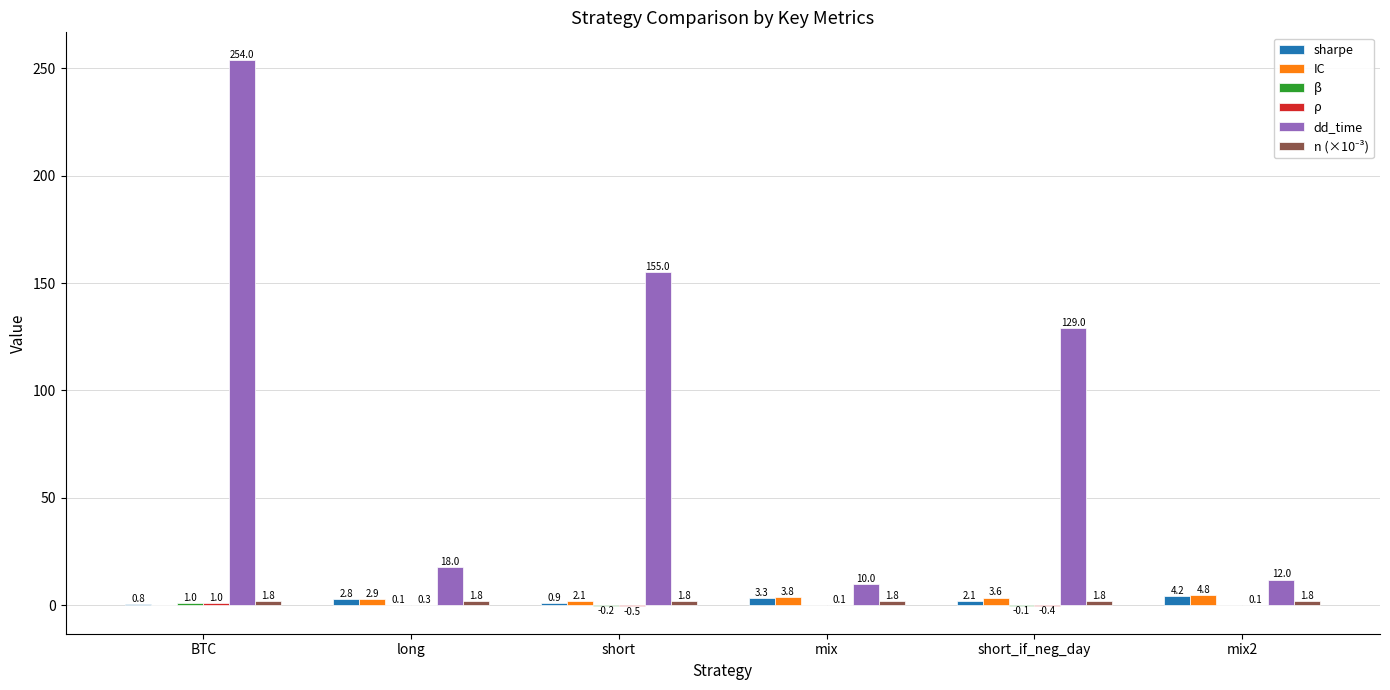

Which series changed the most between mix and short_if_neg_day?

dd_time